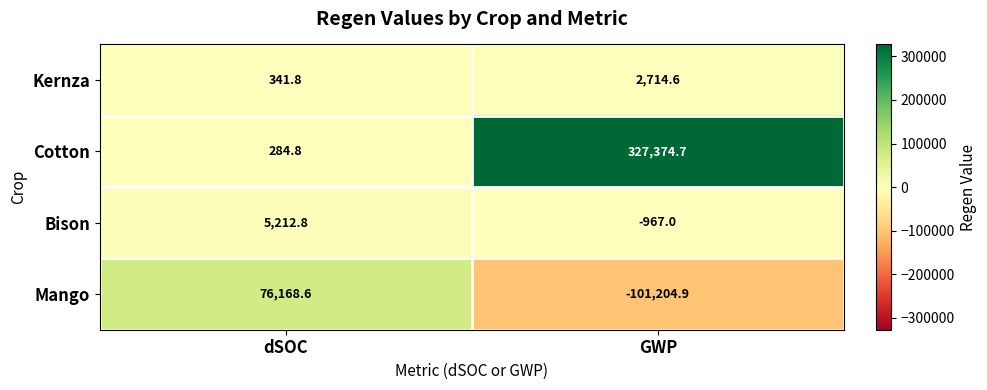

How many data points in Mango are less than 76168?

1